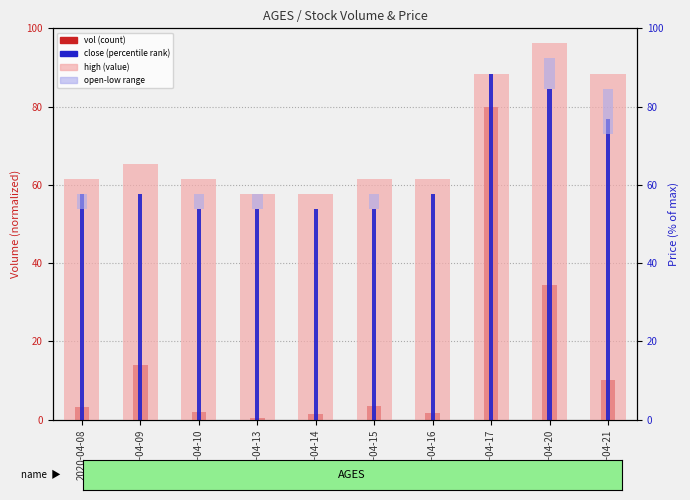

Are the bars grouped side by side (vs. stacked)?

Yes